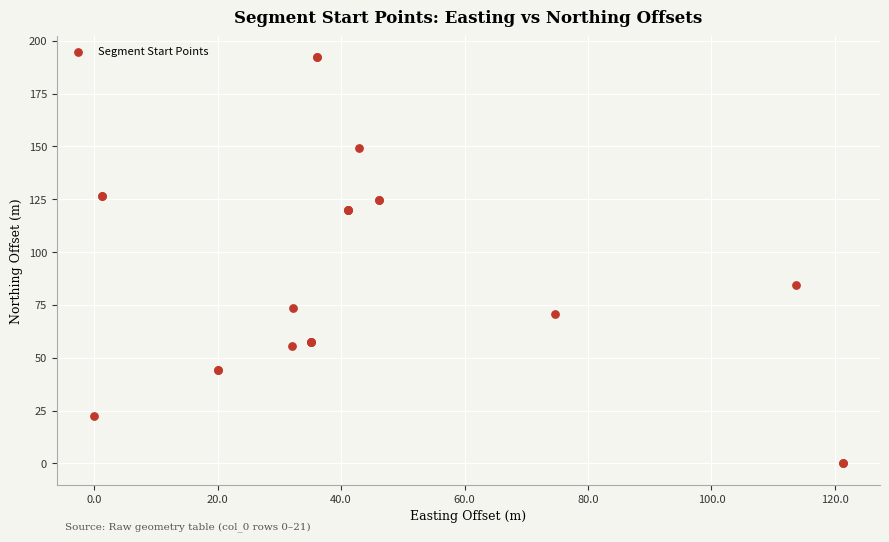

What Y value in the scatter plot is closest to 96?

84.3